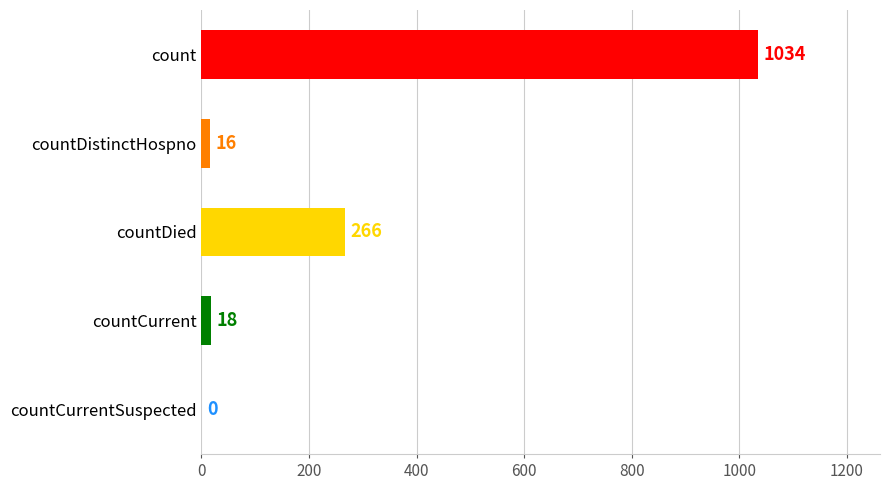

Count the number of categories in the chart.

5